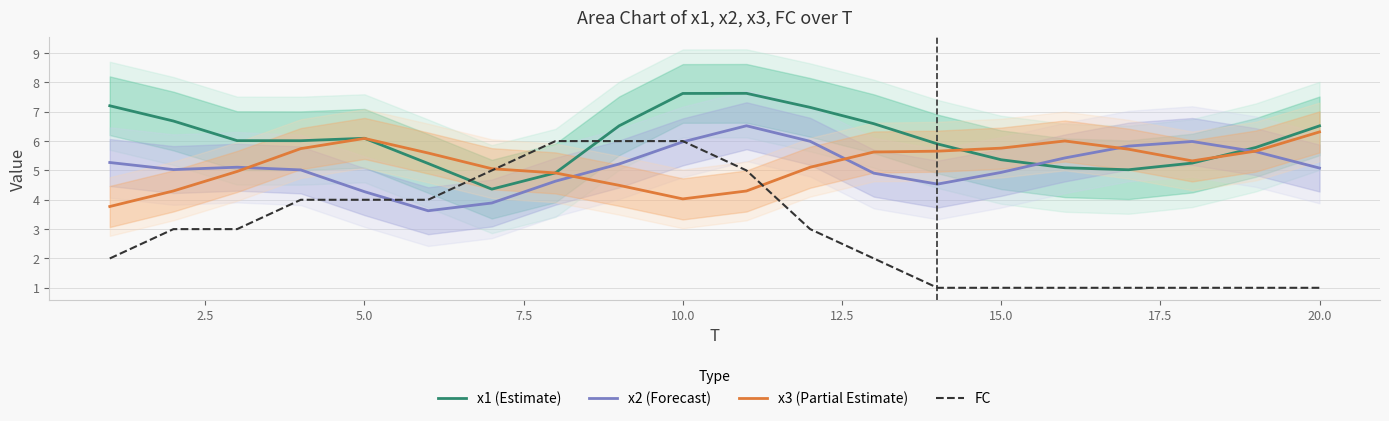

How many times do x3 (Partial Estimate) and x1 (Estimate) cross each other?

4